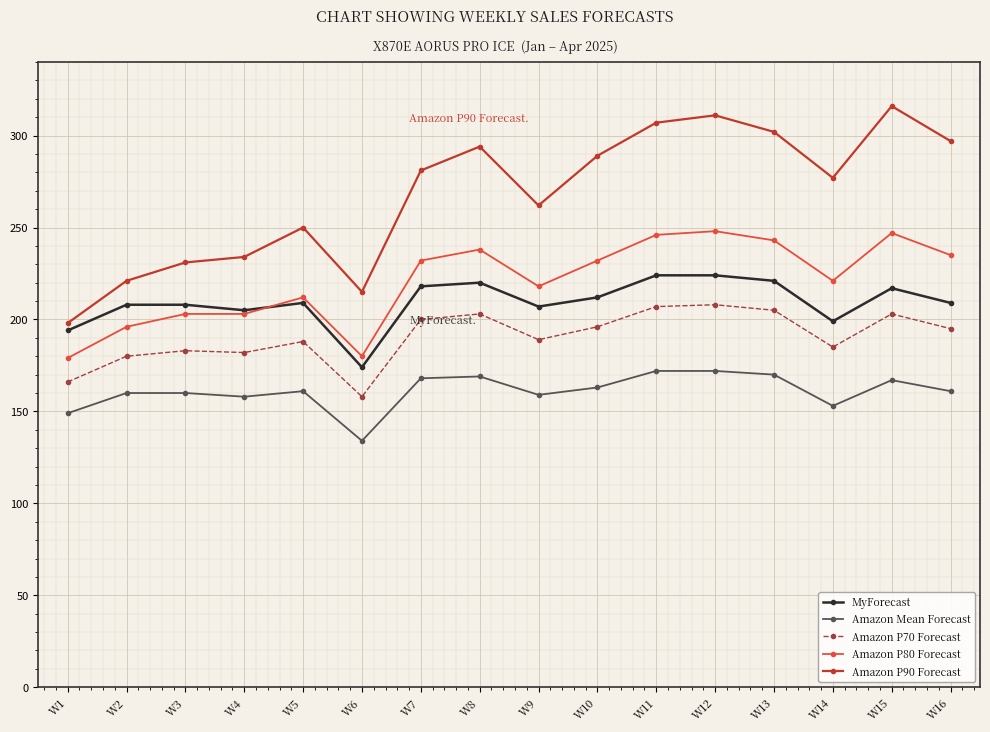

Where is Amazon P80 Forecast nearest to the value 213?

W5